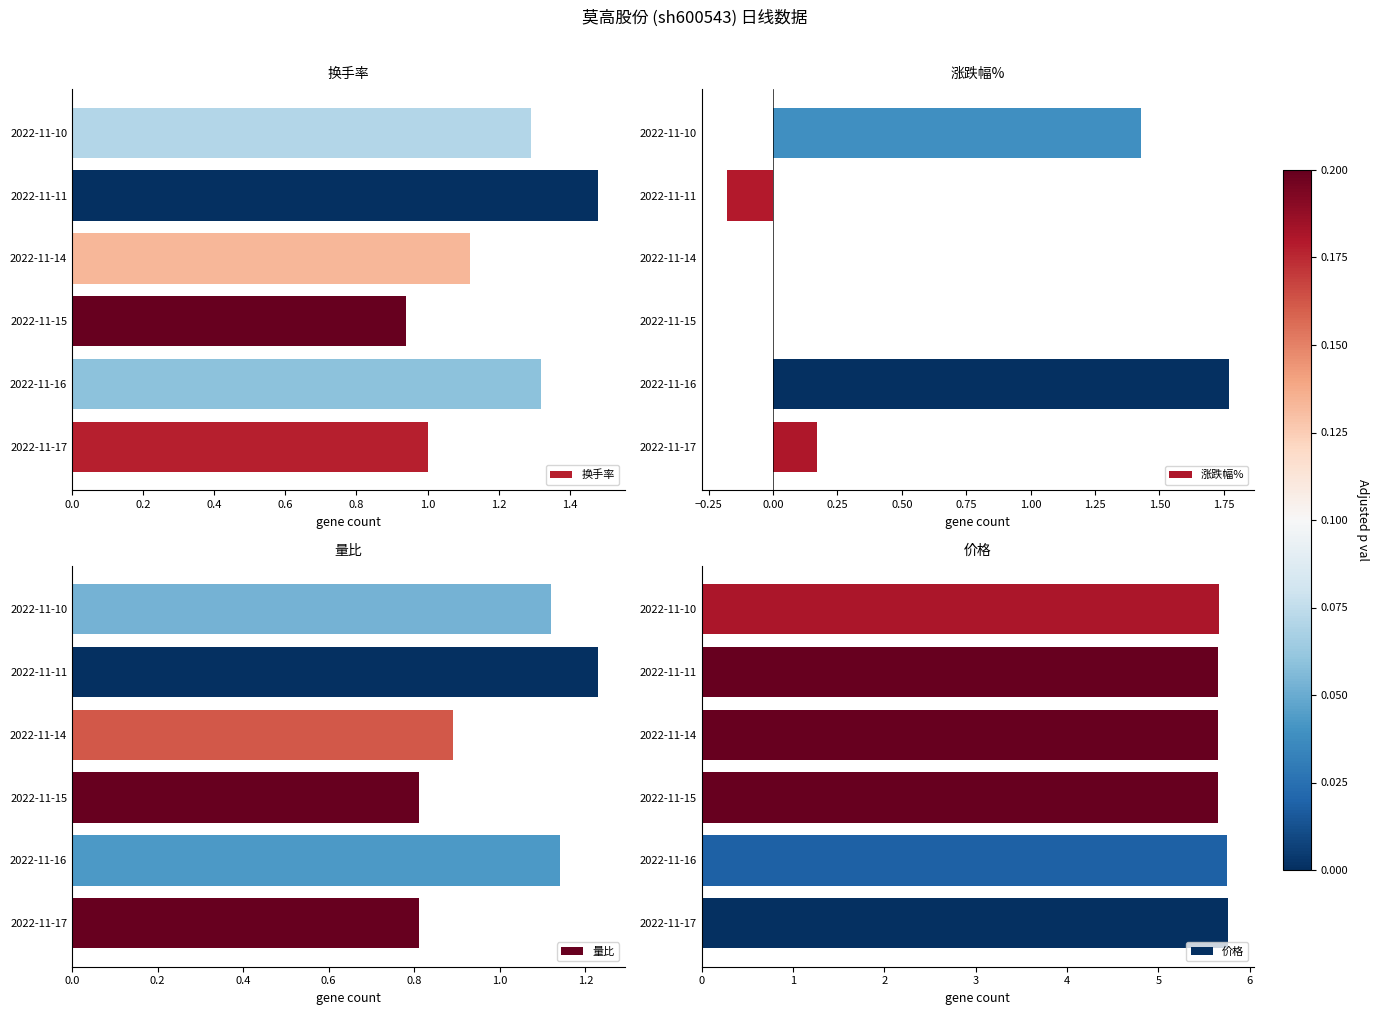

True or false: 量比 has a value of 1.2 at 2022-11-17.

False